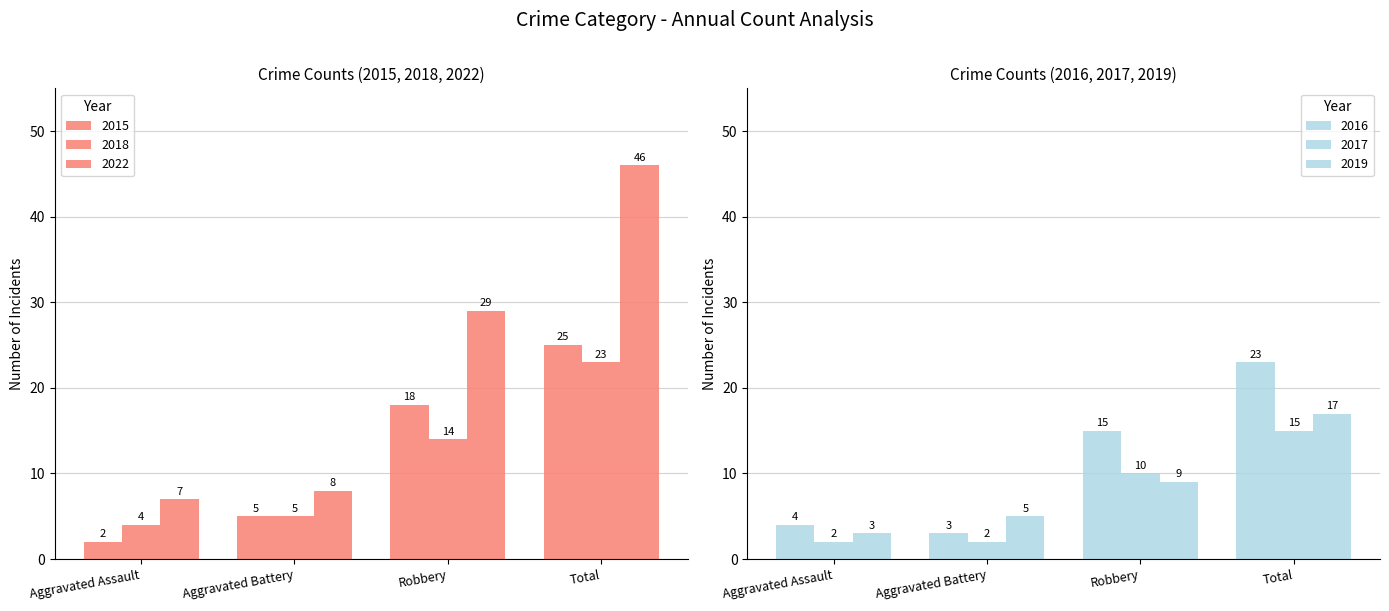

What is the value of the 2015 bar at the 1st from the left?

2